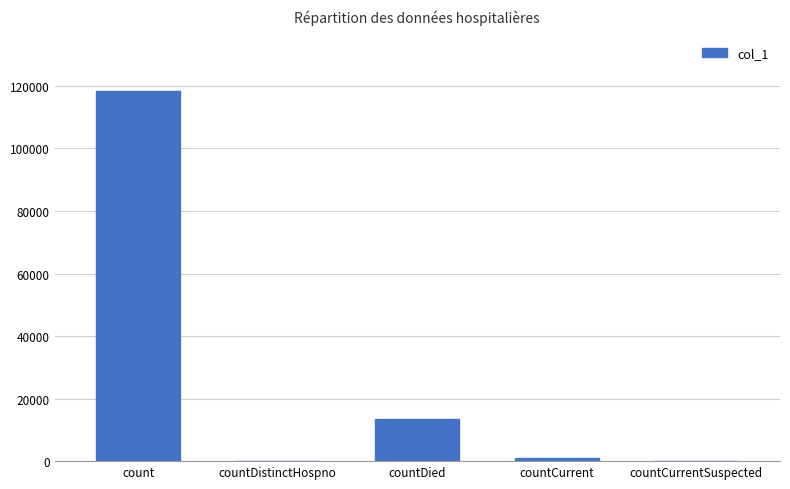

What is the sum of all values?

133046